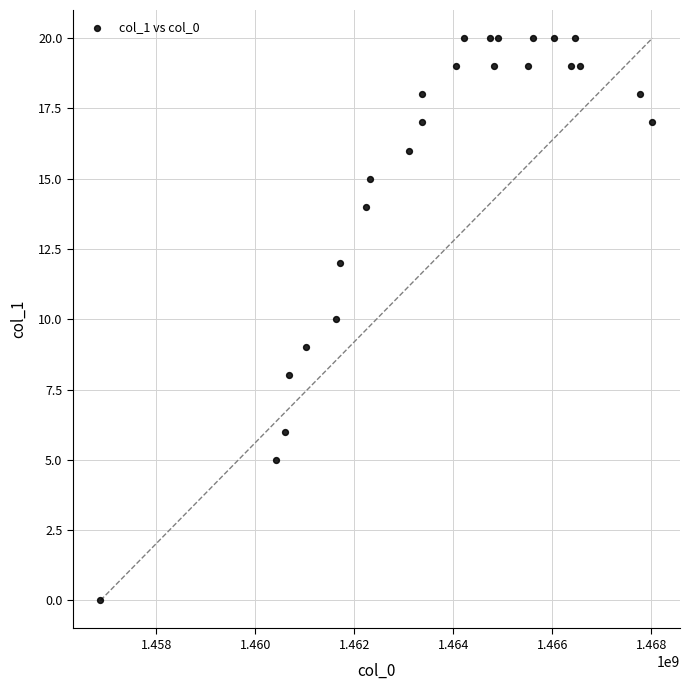

What is the range of Y values (max minus min)?

20